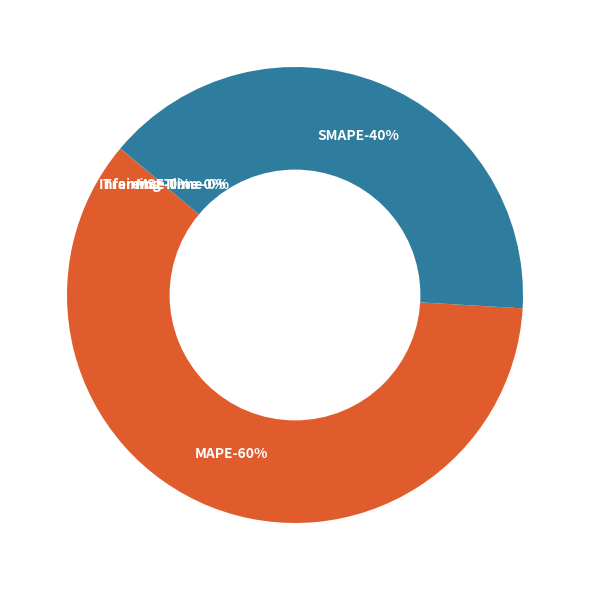

What percentage is the MAPE slice, to the nearest percent?

60%